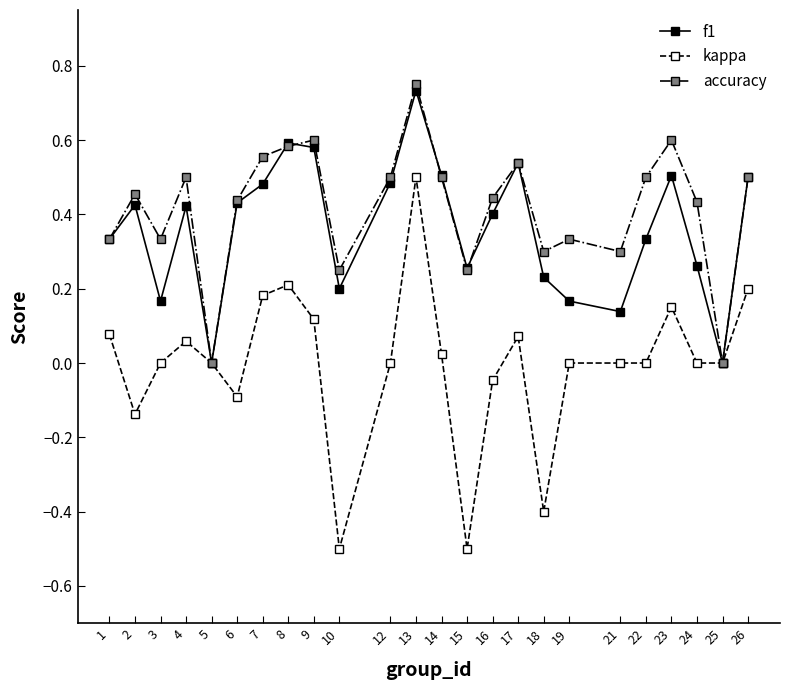

How many categories are shown in the chart?

24